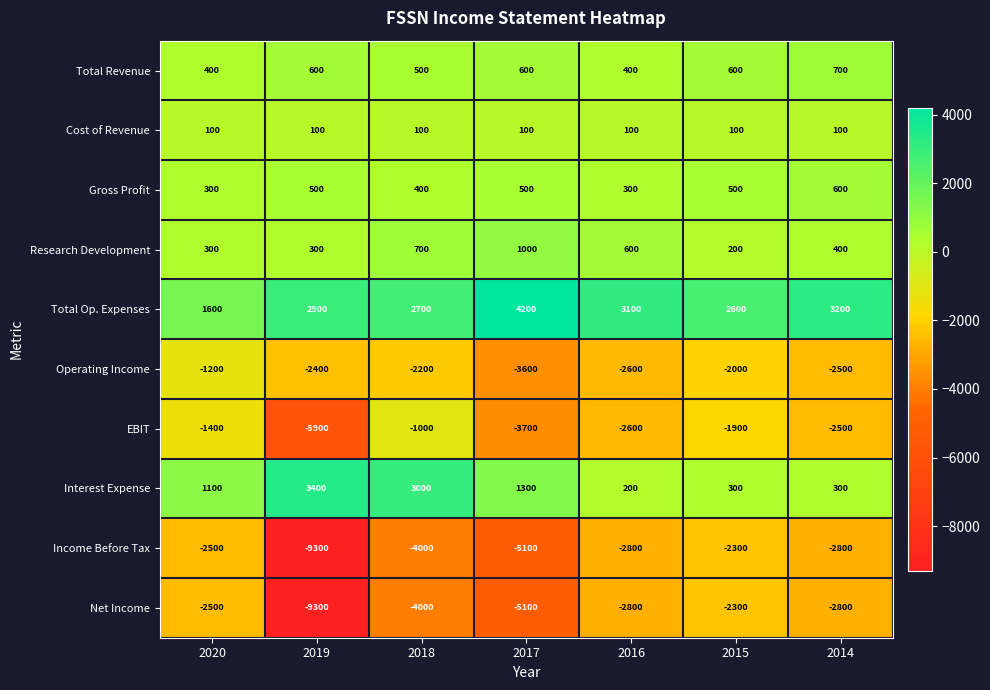

At which label is Operating Income closest to -2400?

2019